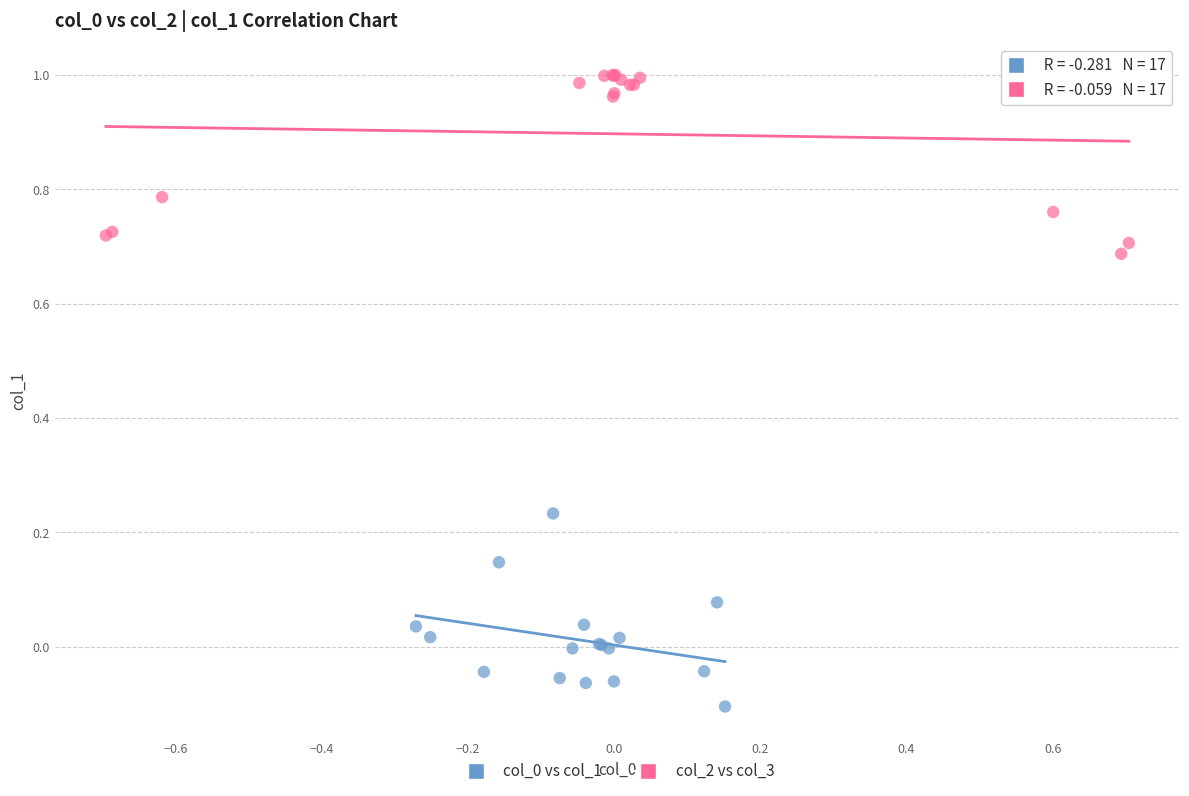

Which series reaches the maximum Y coordinate?

col_2 vs col_3